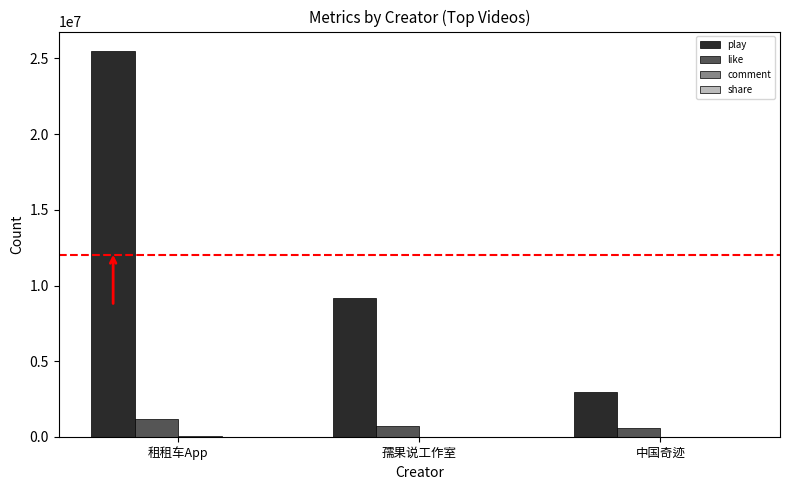

The value of play at 中国奇迹 is 2951441. True or false?

True